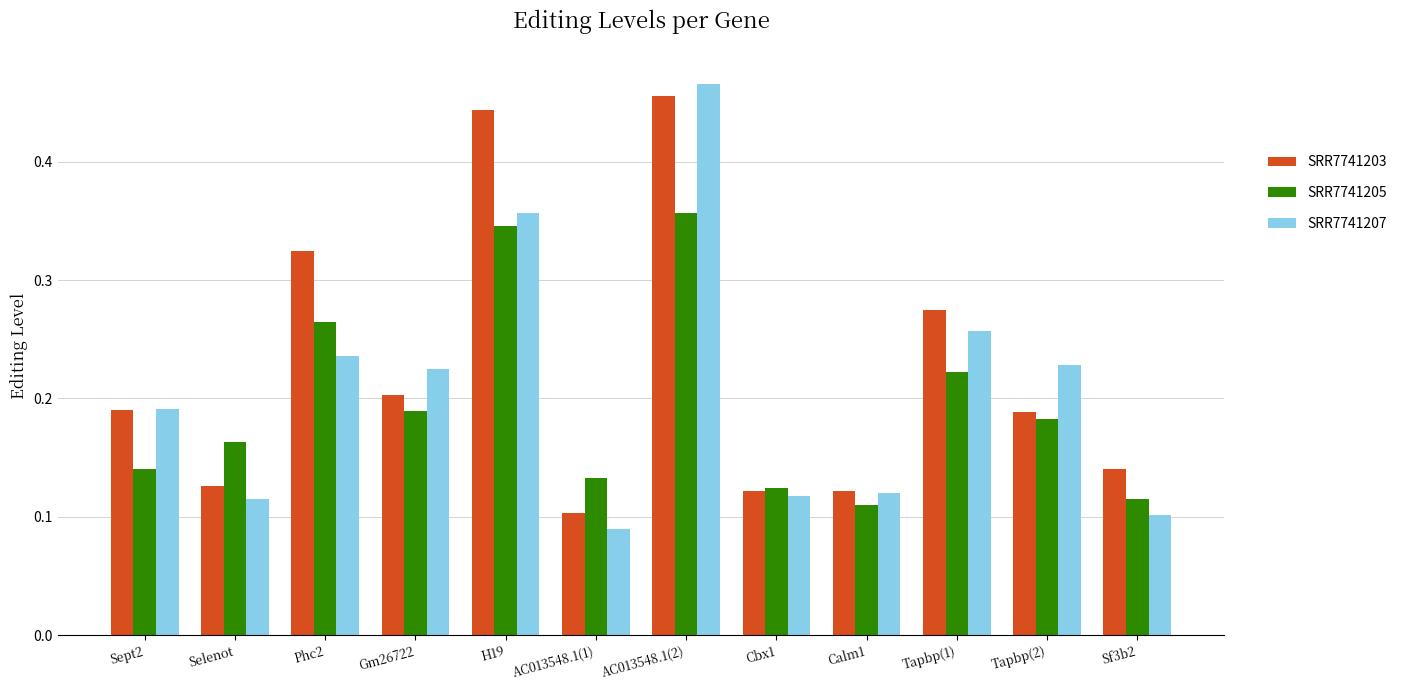

The value of SRR7741207 at Gm26722 is 0.2. True or false?

True